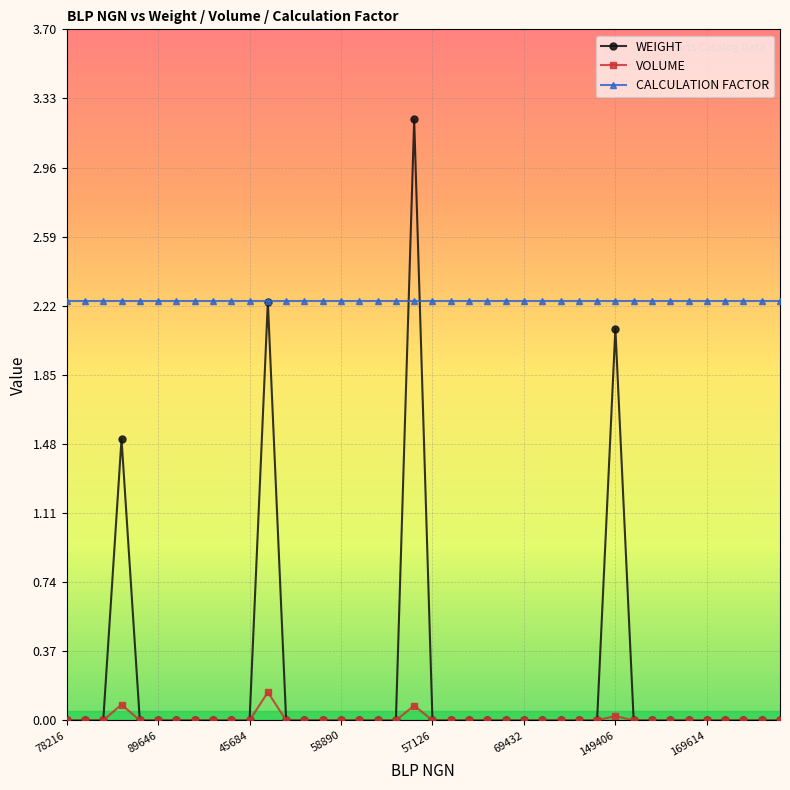

What is the greatest value displayed?

3.2